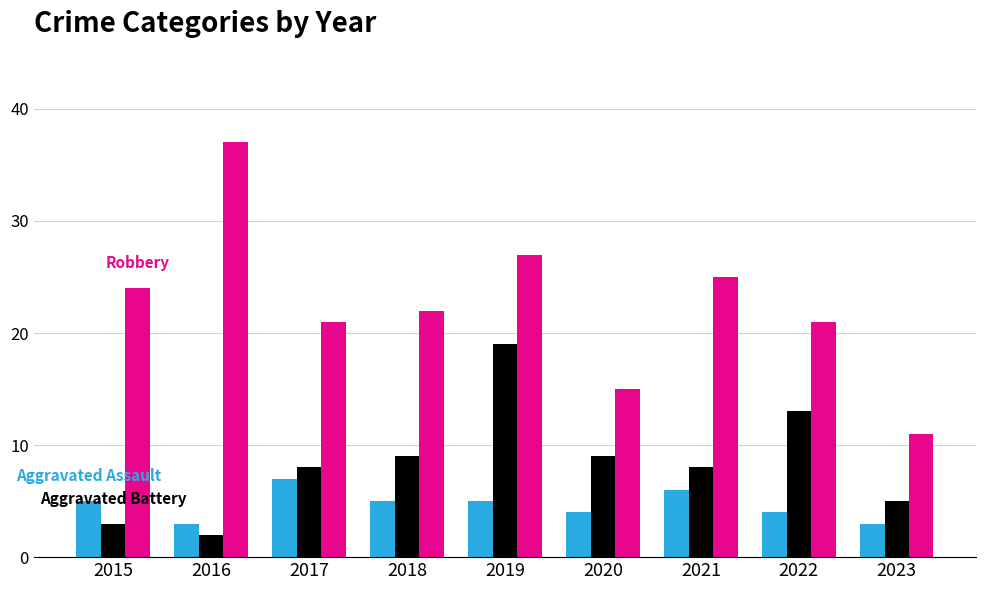

Reading left to right, transcribe all the data shown in this chart.

Aggravated Assault: 2015=5	2016=3	2017=7	2018=5	2019=5	2020=4	2021=6	2022=4	2023=3
Aggravated Battery: 2015=3	2016=2	2017=8	2018=9	2019=19	2020=9	2021=8	2022=13	2023=5
Robbery: 2015=24	2016=37	2017=21	2018=22	2019=27	2020=15	2021=25	2022=21	2023=11